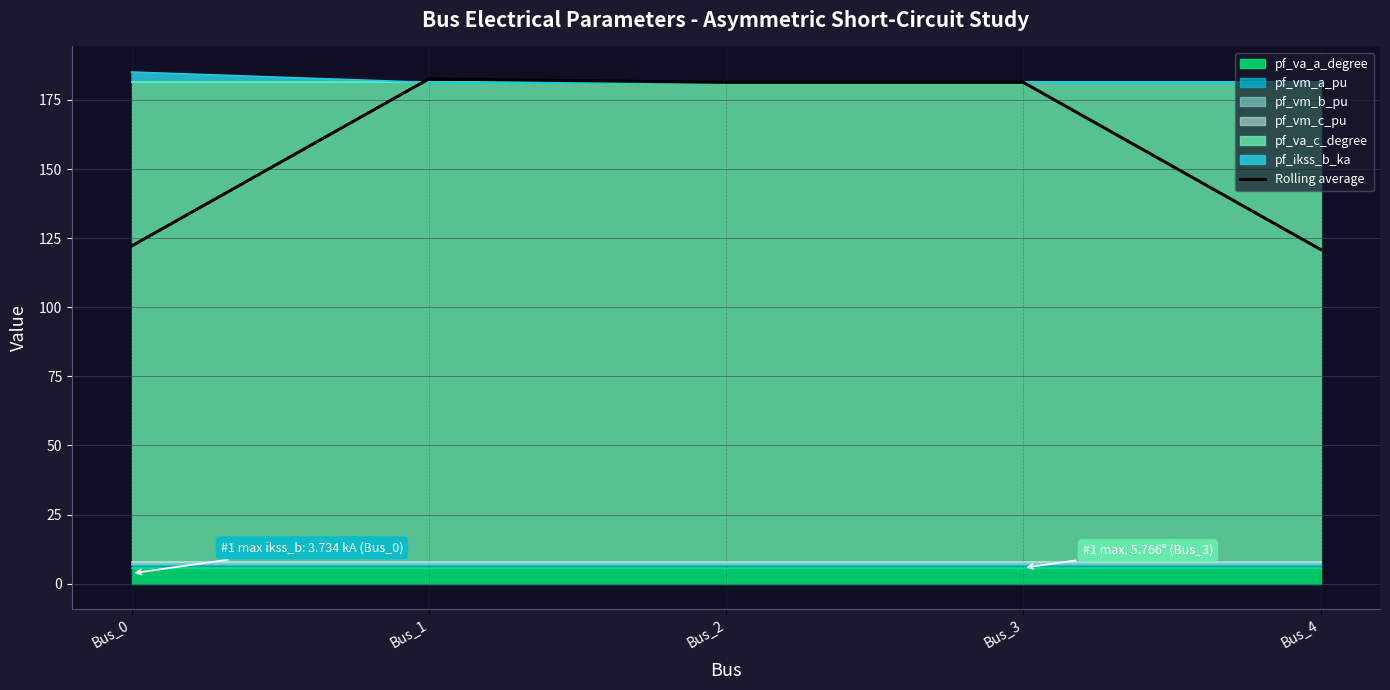

Rank the categories by value from lowest to highest.

Bus_4, Bus_0, Bus_2, Bus_3, Bus_1